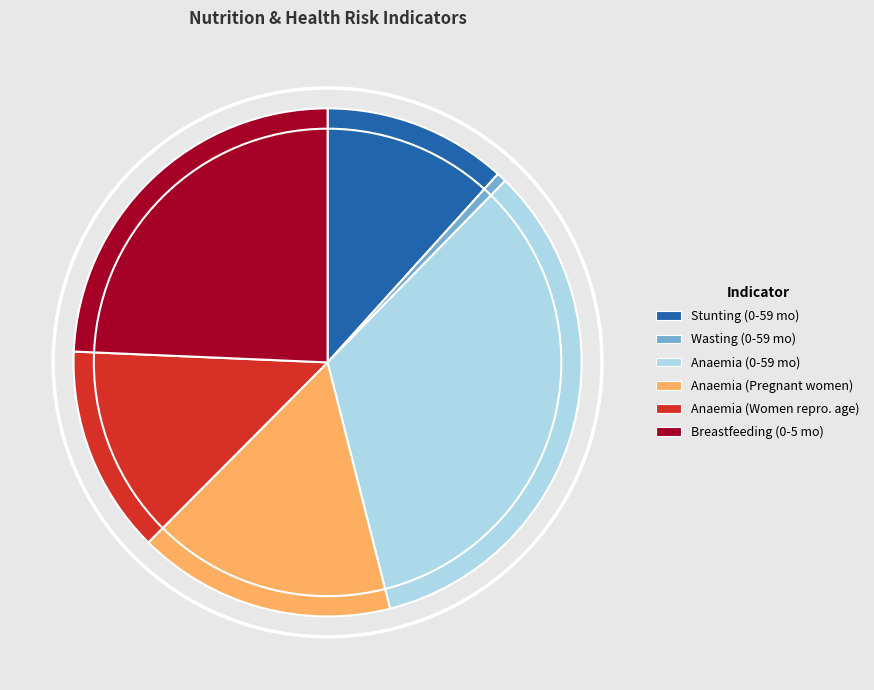

Does any single category account for the majority?

No